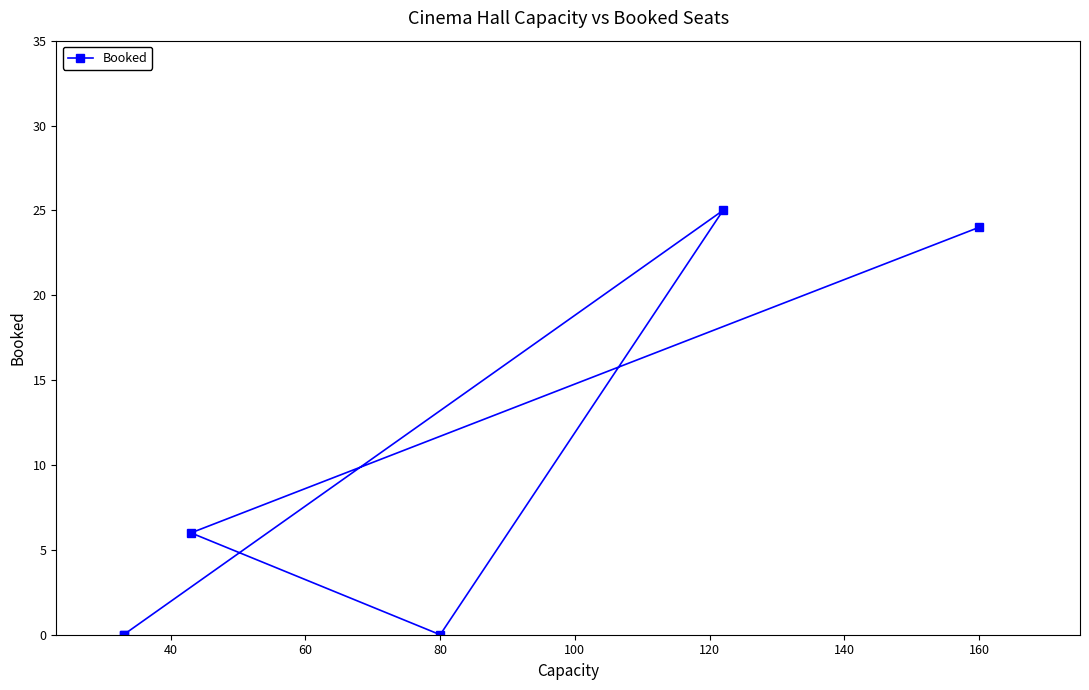

What is the difference between the second highest and minimum values?

24